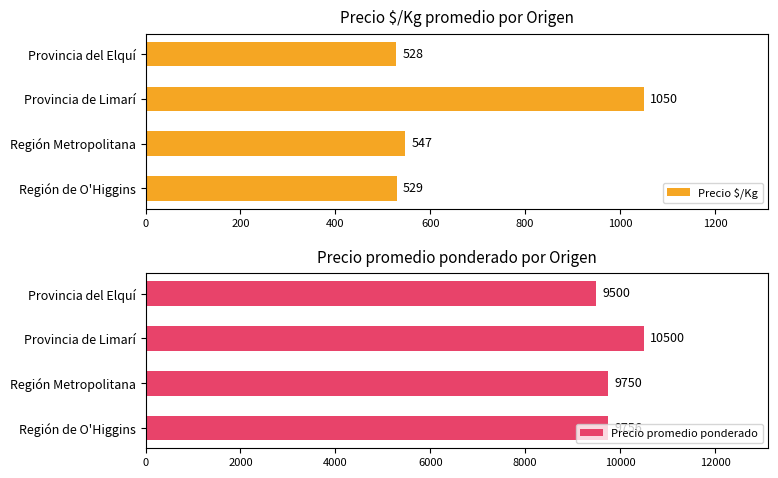

Is the value of Precio $/Kg at 0 greater than the value of Precio promedio ponderado at 600?

No